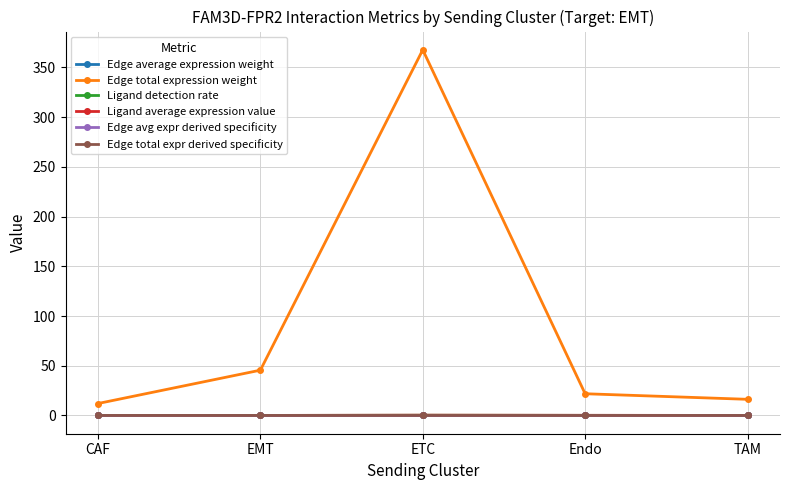

True or false: Ligand average expression value has more than 2 points higher than both neighbors.

False